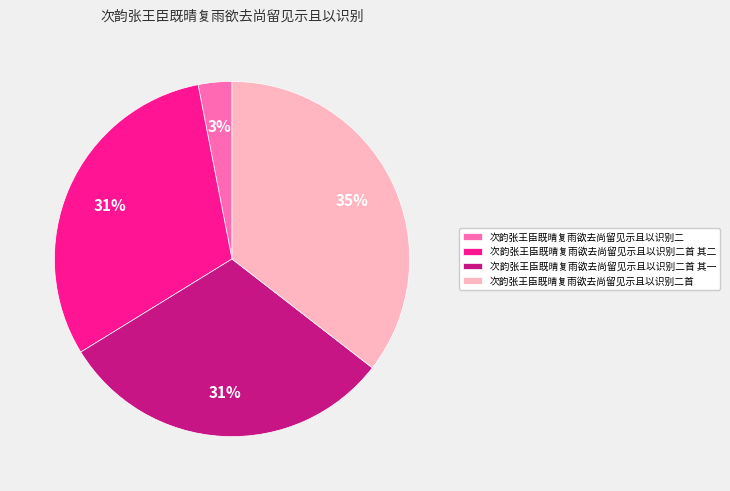

What is the largest slice in the pie chart?

次韵张王臣既晴复雨欲去尚留见示且以识别二首